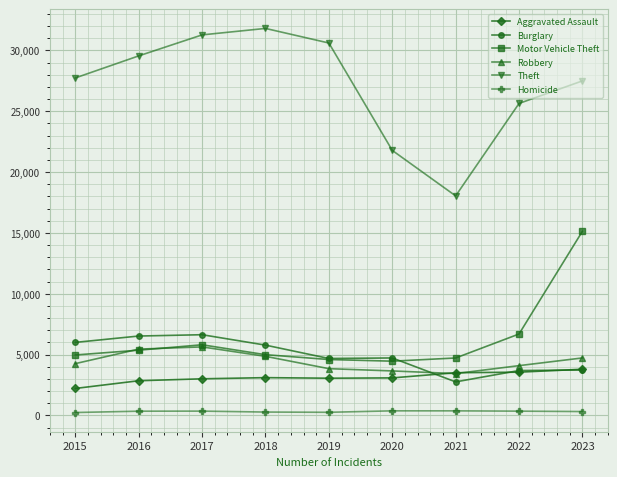

Which series changed the most between 2019 and 2022?

Theft